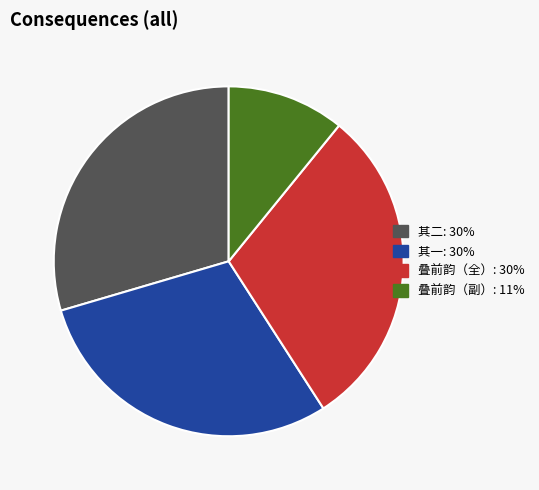

Is there a majority slice in this chart?

No